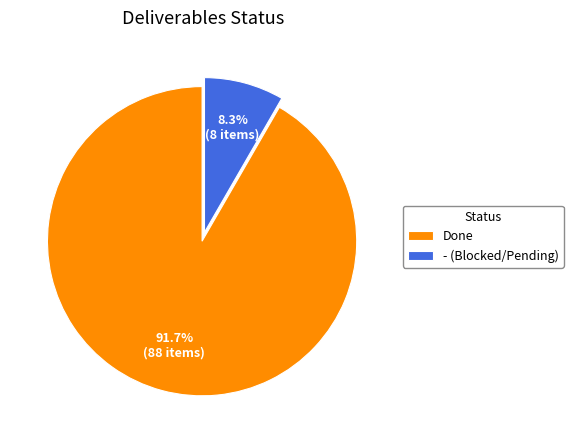

Approximately how many times larger is the value at Done compared to - (Blocked/Pending)?

11.0